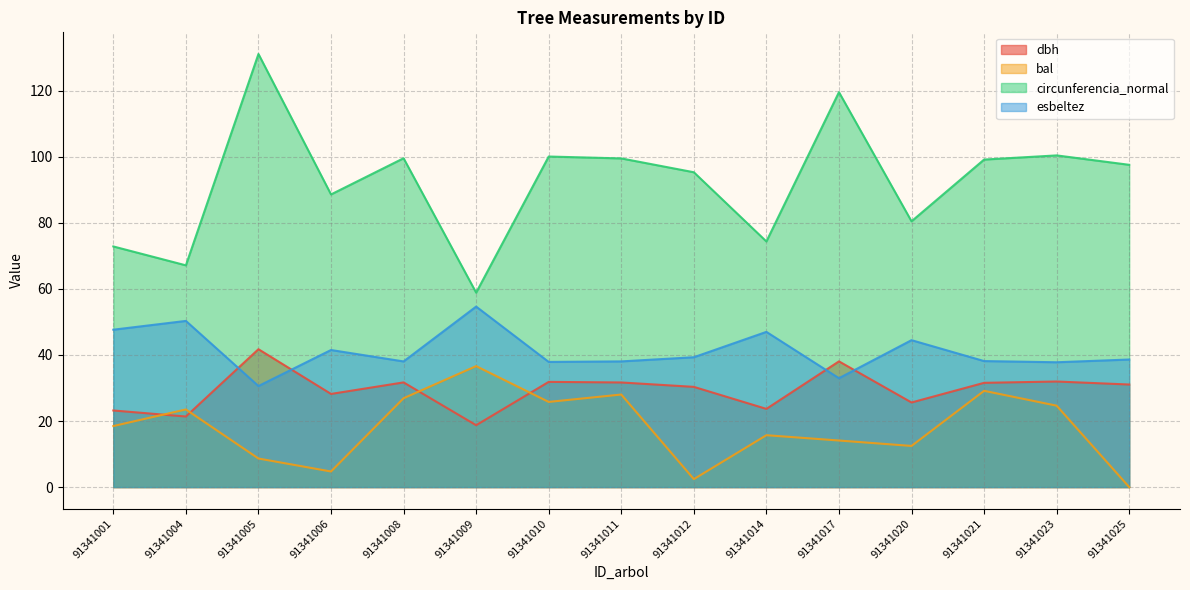

Between which two adjacent categories do esbeltez and dbh first intersect?

91341004 and 91341005